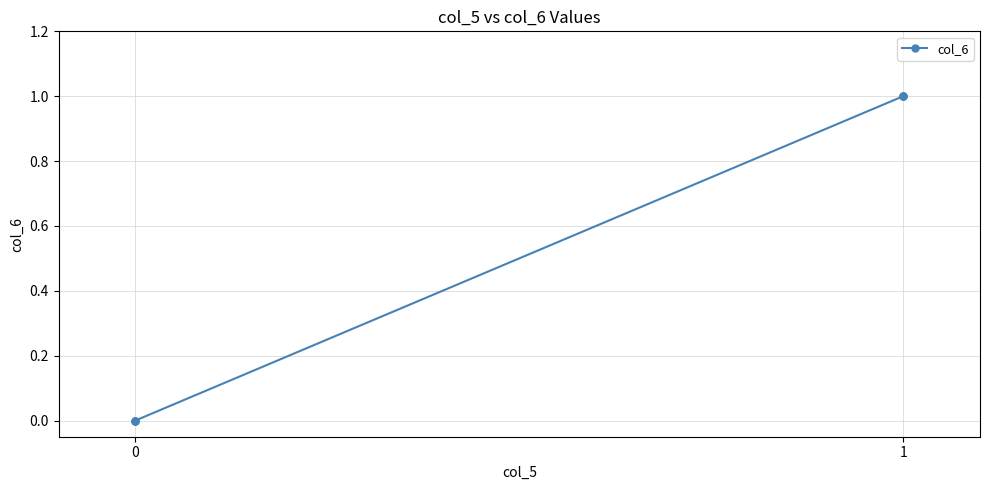

How many lines are shown in the chart?

1